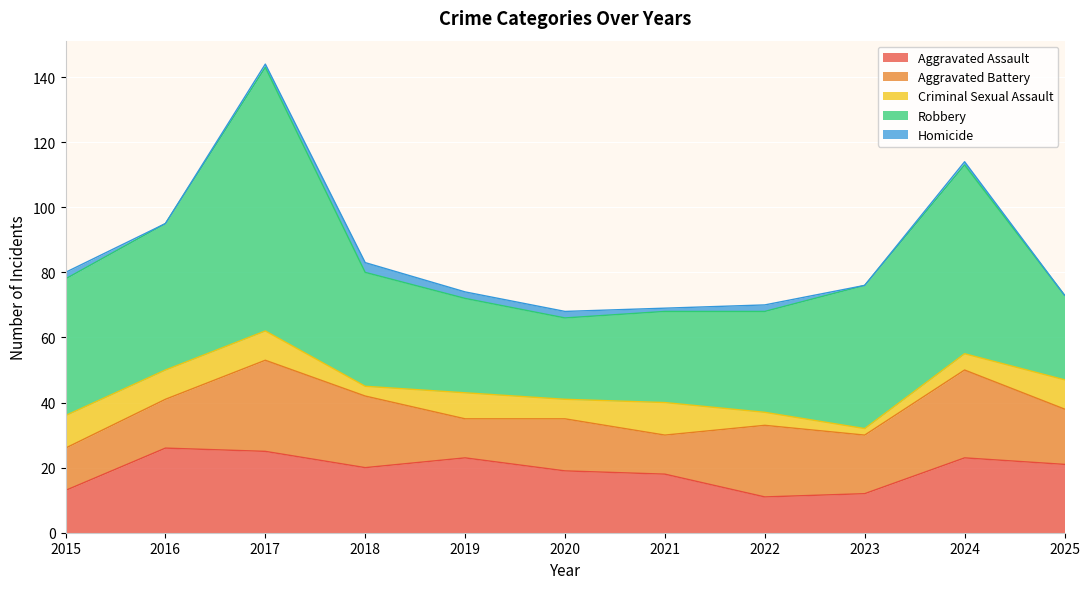

Which series has the widest spread of values?

Robbery